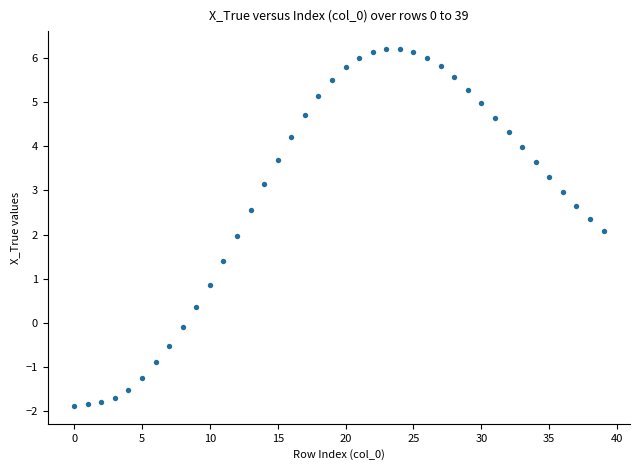

What is the range of Y values (max minus min)?

8.1